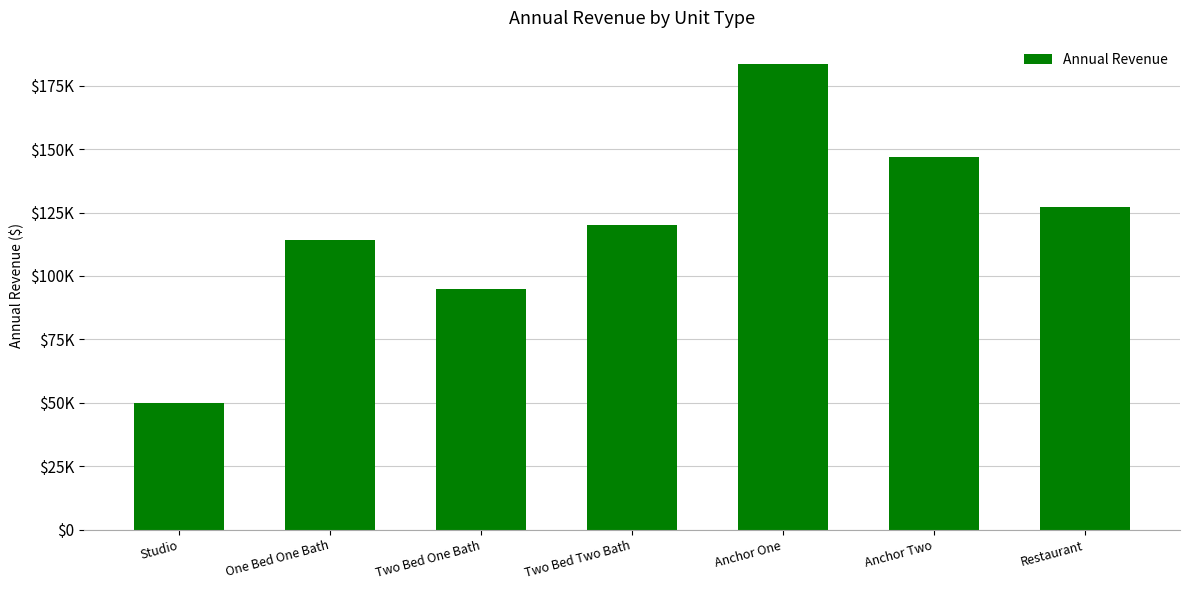

Reading left to right, extract all data points from this chart.

49920	114000	95040	120060	183600	146880	127200